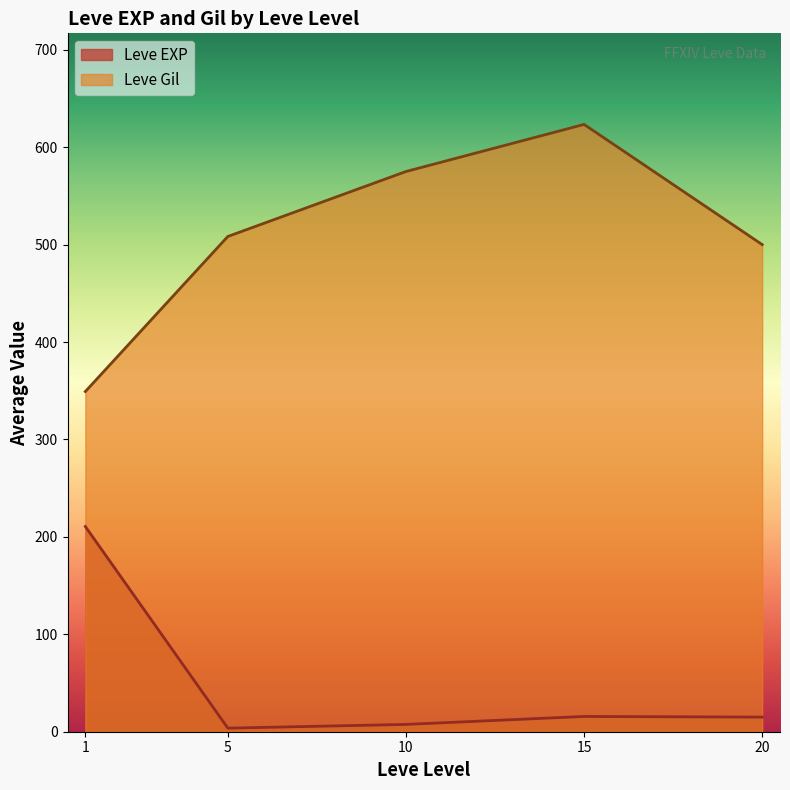

Rank the series by their maximum value, from lowest to highest.

Leve EXP, Leve Gil